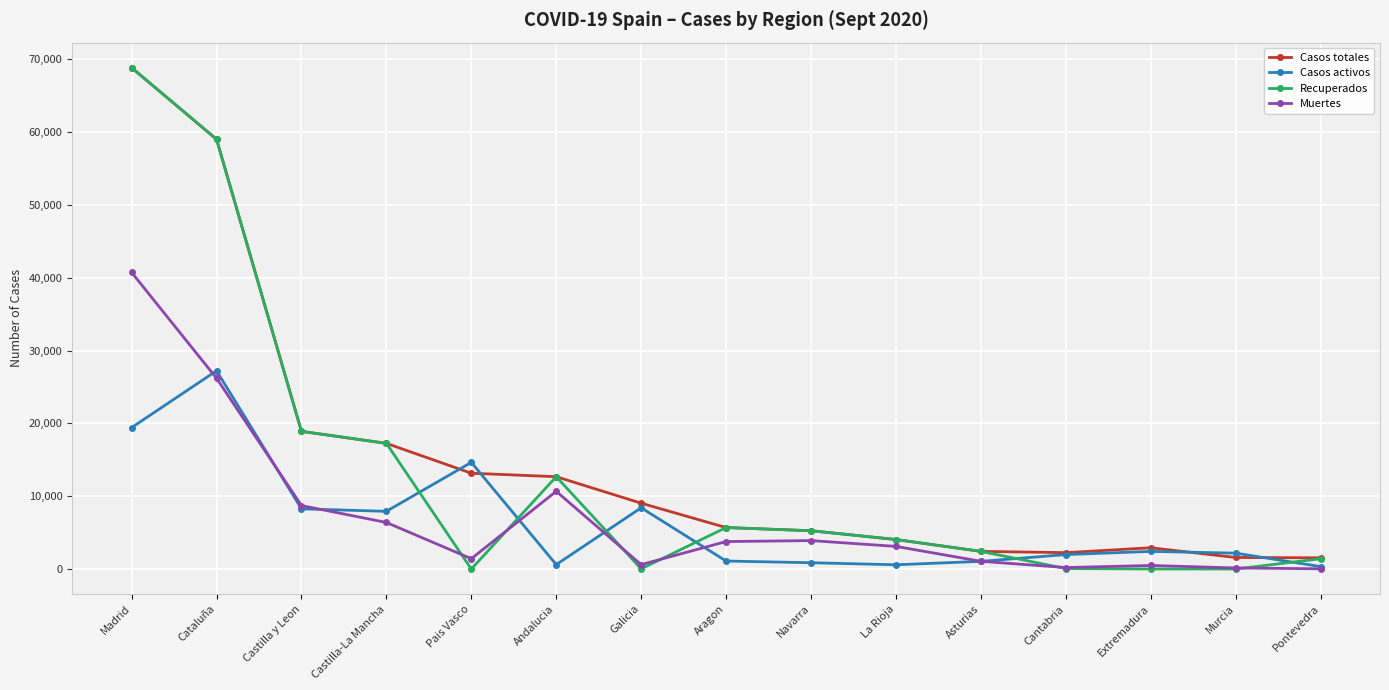

Which series has the widest spread of values?

Recuperados